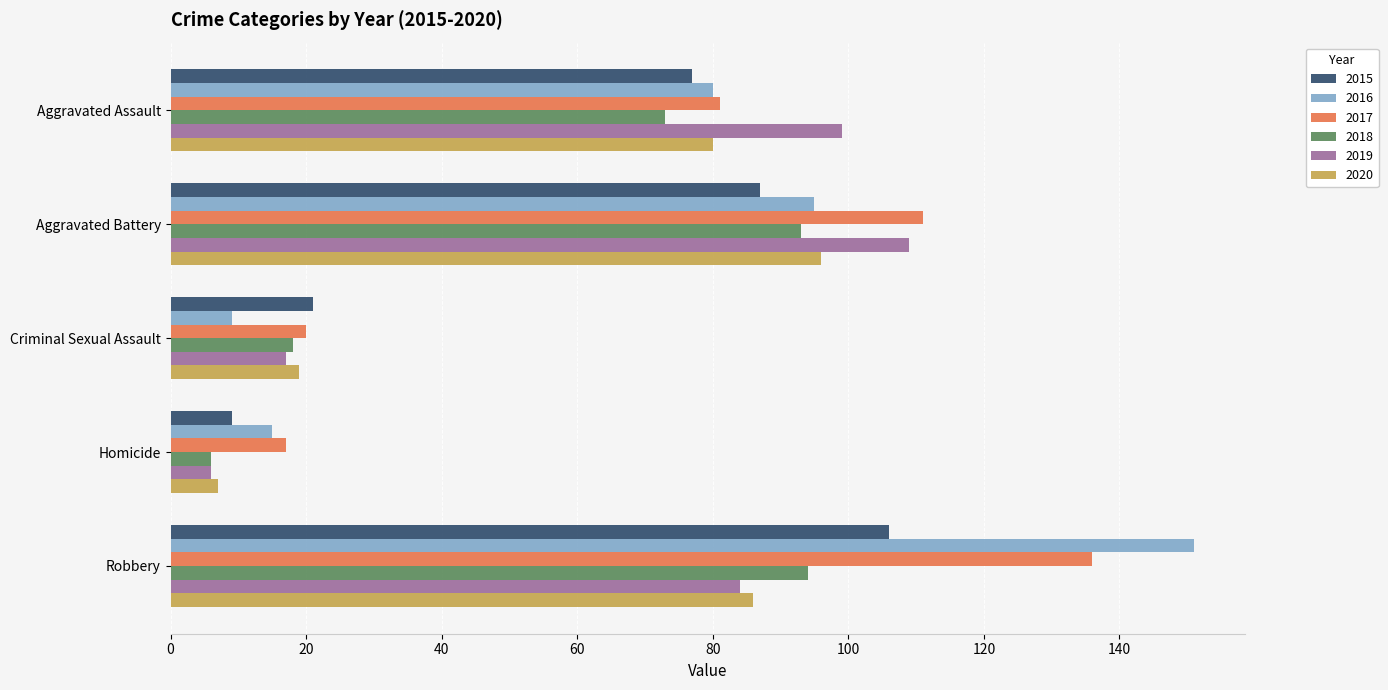

True or false: 2018 has a value of 18 at Criminal Sexual Assault.

True